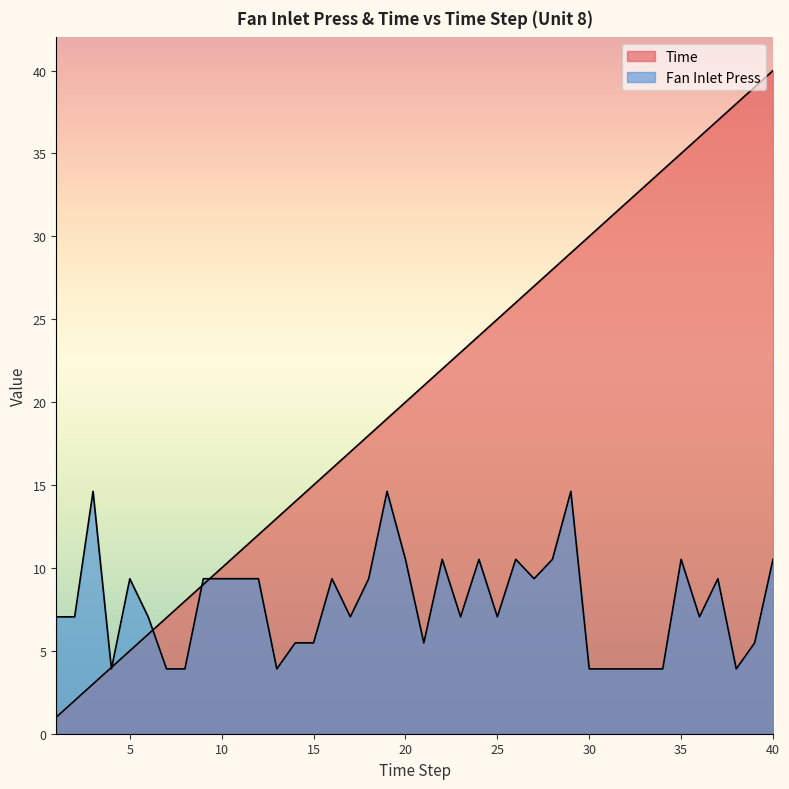

True or false: Time has more than 2 points higher than both neighbors.

False